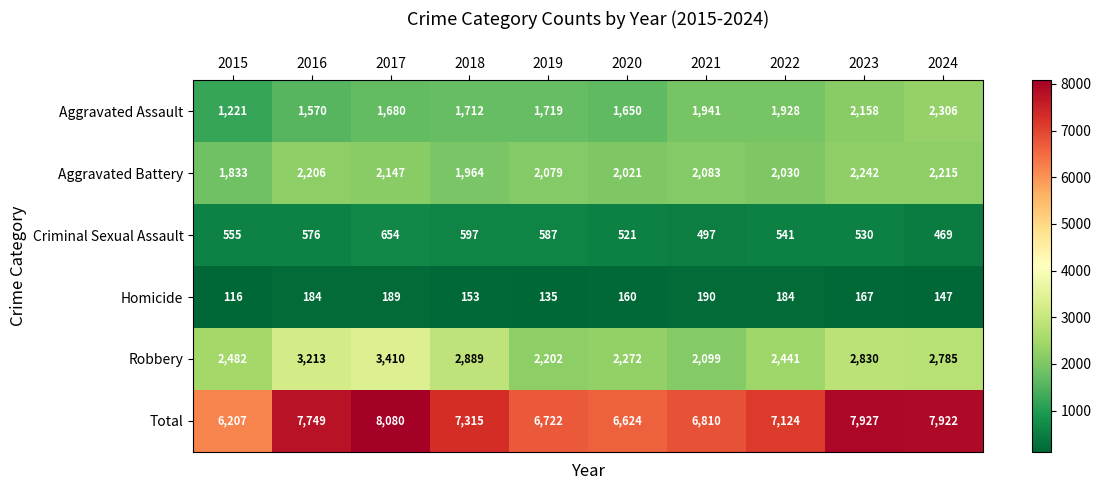

What is the minimum value for Robbery?

2099